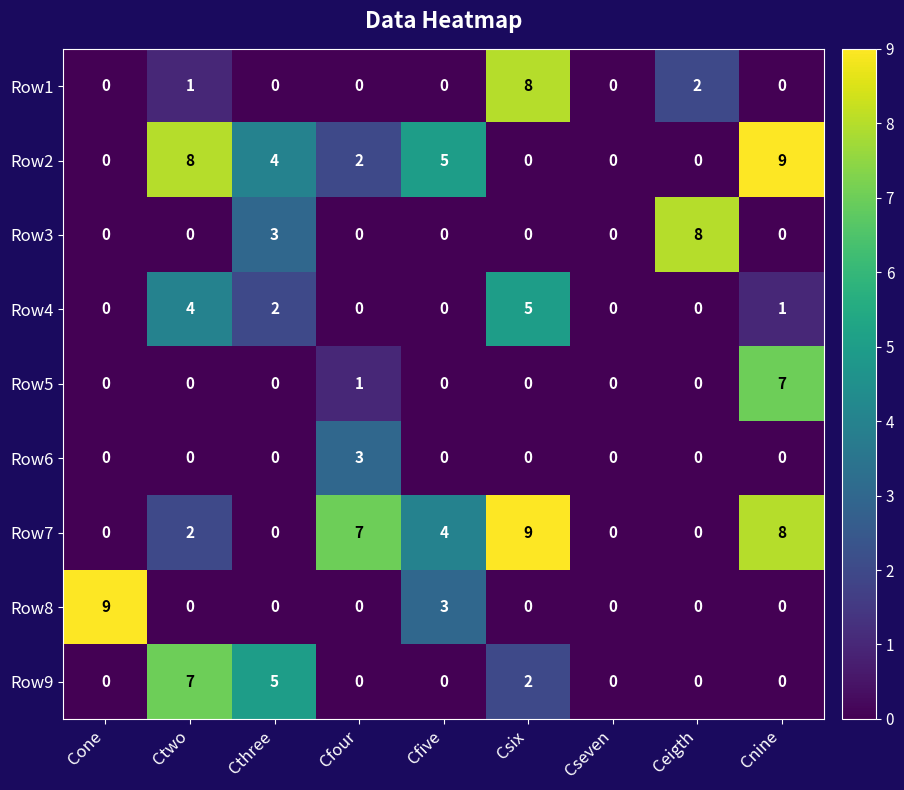

The Row7 series shows 7 at Cfive. True or false?

False